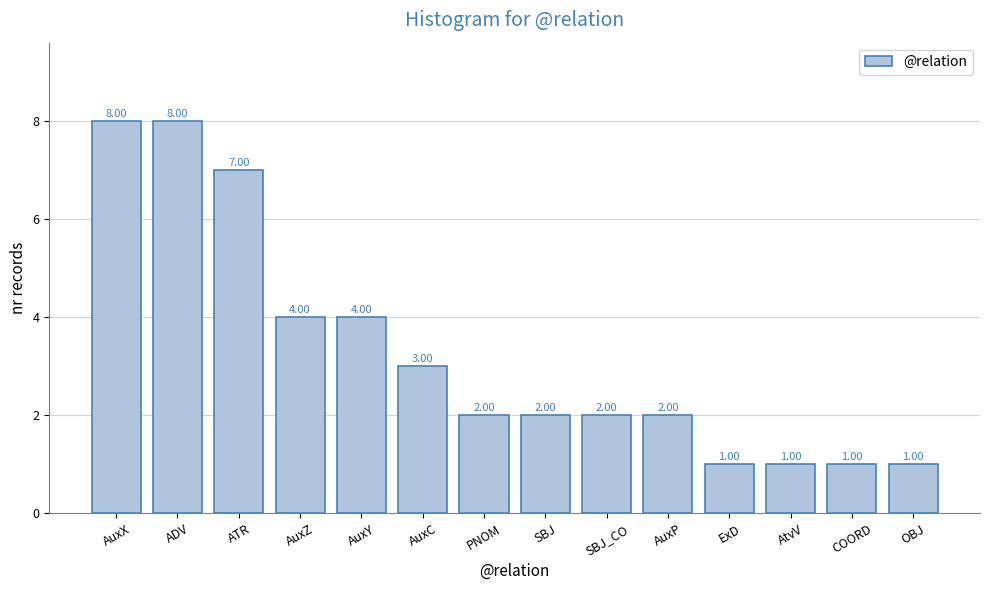

Which has a higher value, AuxZ or COORD?

AuxZ